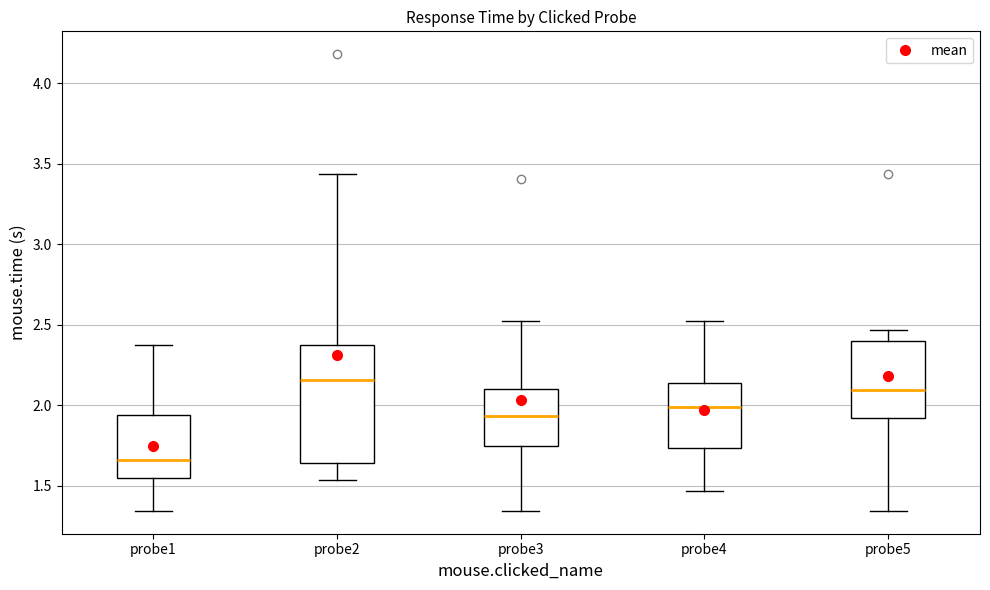

Which box has the highest median line?

probe2